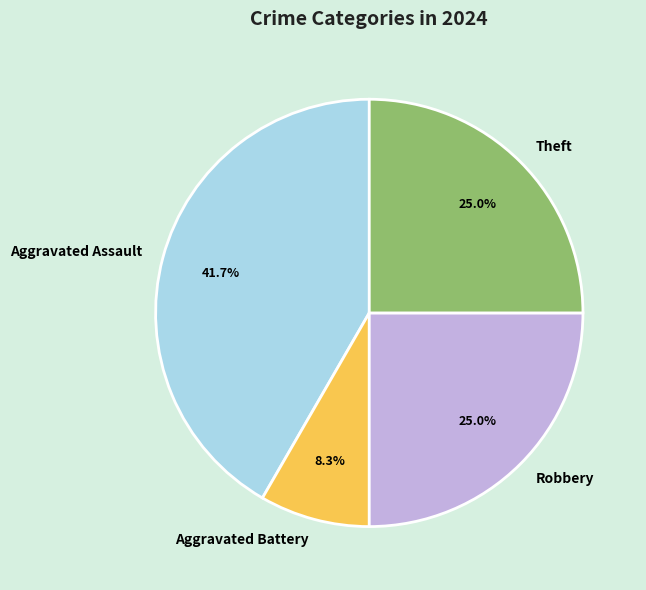

Approximately how many times larger is the value at Robbery compared to Aggravated Battery?

3.0